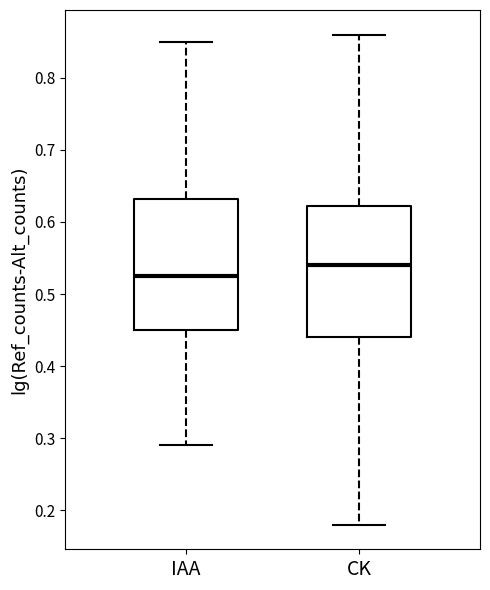

Reading left to right, transcribe this box plot: for each box, give where its median line is, the range the box spans, and where its two whiskers end, as read against the y-axis. The values are not printed on the chart, so give them approximately, as read against the axis.

IAA: median 0.53, box 0.45 to 0.63, whiskers 0.29 to 0.85
CK: median 0.54, box 0.44 to 0.62, whiskers 0.18 to 0.86